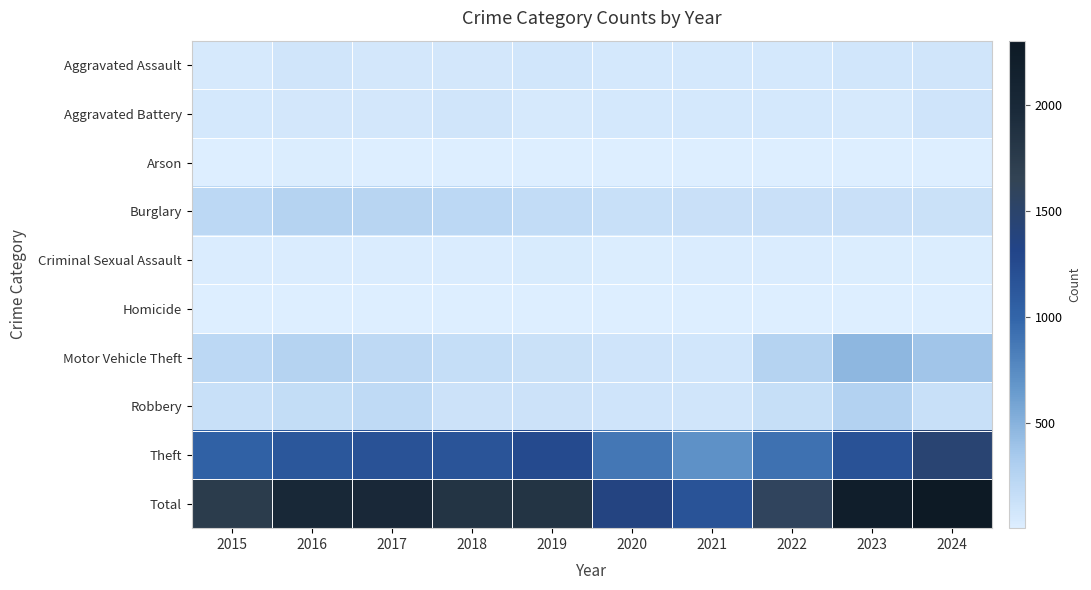

What is the spread (max minus min) of values at 2015?

1738